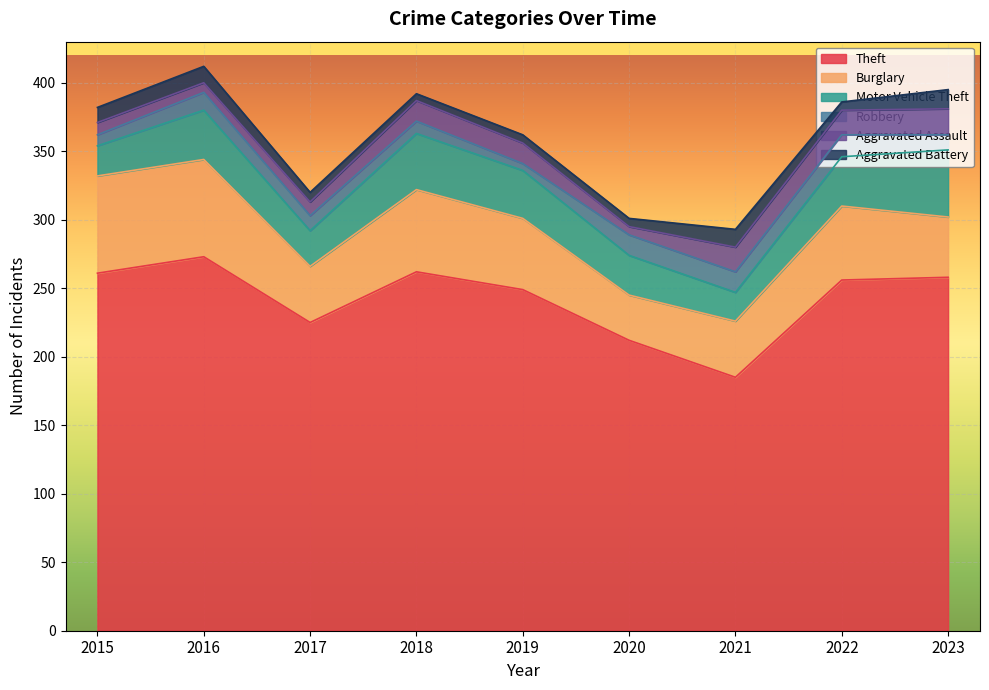

At which category is the sum across all series the highest?

2016